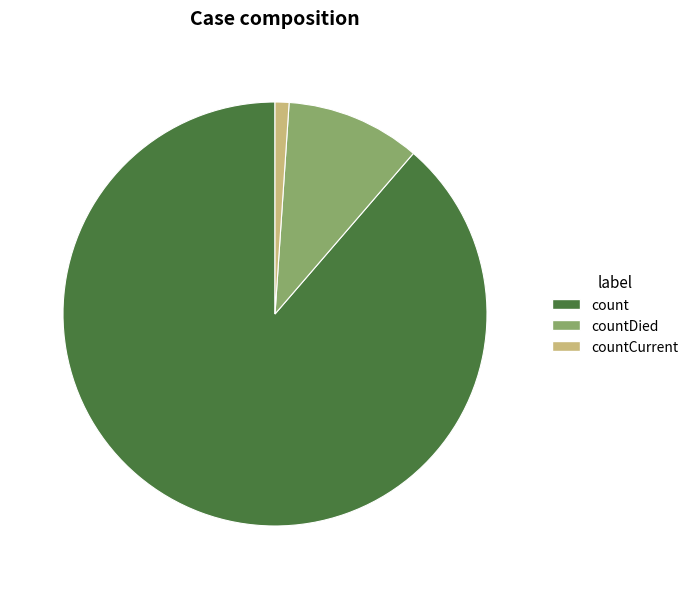

Which has a higher value, countCurrent or count?

count